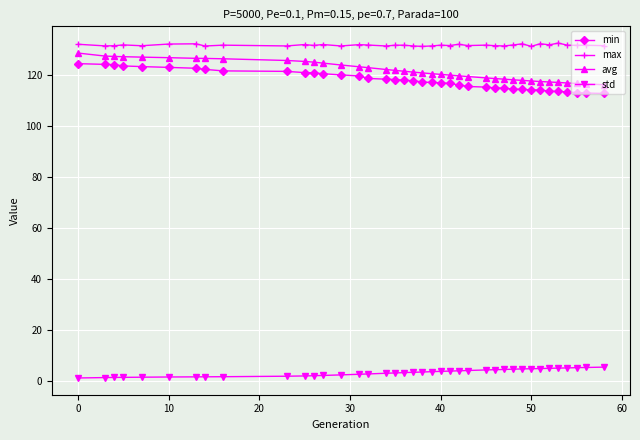

What is the difference between the maximum and second lowest values in the std series?

4.1